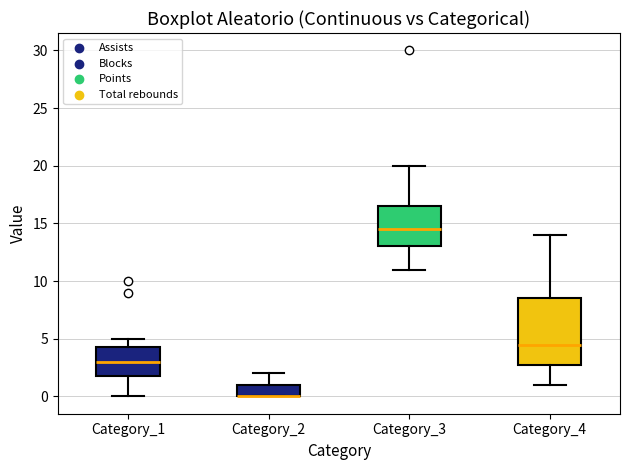

Reading left to right, transcribe this box plot: for each box, give where its median line is, the range the box spans, and where its two whiskers end, as read against the y-axis. The values are not printed on the chart, so give them approximately, as read against the axis.

Category_1: median 3.0, box 2.0 to 4.5, whiskers 0.0 to 5.0
Category_2: median 0.0 (drawn on the box's lower edge), box 0.0 to 1.0, whiskers 0.0 to 2.0
Category_3: median 14.5, box 13.0 to 16.5, whiskers 11.0 to 20.0
Category_4: median 4.5, box 3.0 to 8.5, whiskers 1.0 to 14.0